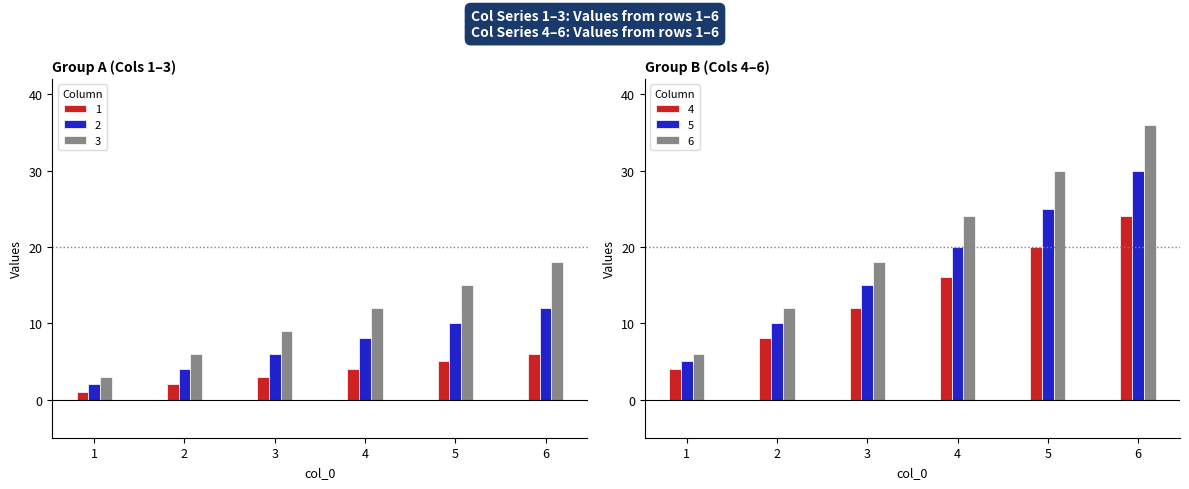

Reading left to right, list all the values displayed in this chart.

1: 1=1	2=2	3=3	4=4	5=5	6=6
2: 1=2	2=4	3=6	4=8	5=10	6=12
3: 1=3	2=6	3=9	4=12	5=15	6=18
4: 1=4	2=8	3=12	4=16	5=20	6=24
5: 1=5	2=10	3=15	4=20	5=25	6=30
6: 1=6	2=12	3=18	4=24	5=30	6=36